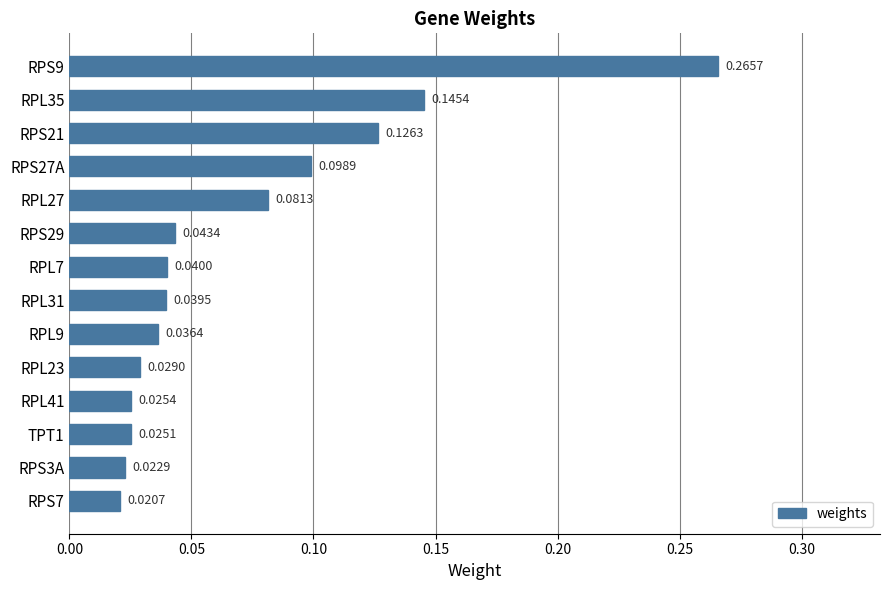

Which has a higher value, RPS21 or RPS3A?

RPS21